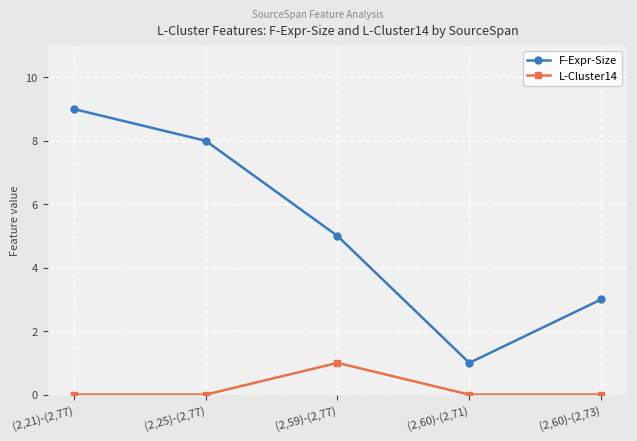

Reading right to left, extract all data points from this chart.

F-Expr-Size: (2,60)-(2,73)=3	(2,60)-(2,71)=1	(2,59)-(2,77)=5	(2,25)-(2,77)=8	(2,21)-(2,77)=9
L-Cluster14: (2,60)-(2,73)=0	(2,60)-(2,71)=0	(2,59)-(2,77)=1	(2,25)-(2,77)=0	(2,21)-(2,77)=0